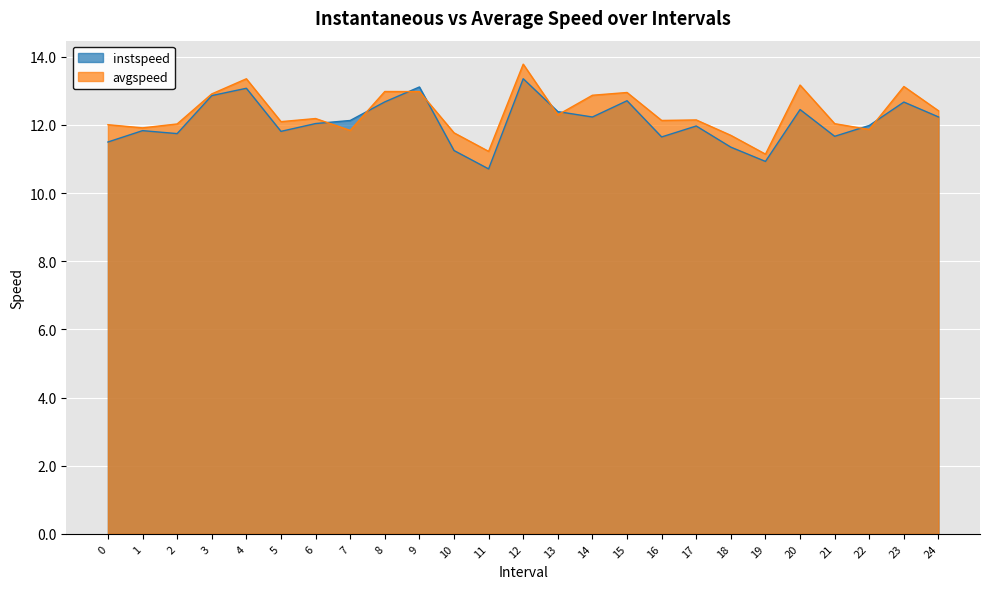

At how many categories does at least one series exceed 12?

19